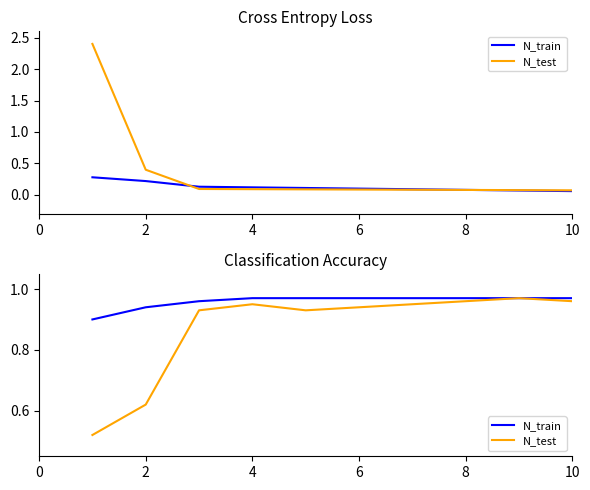

True or false: N_train has more than 2 interior local peaks.

False